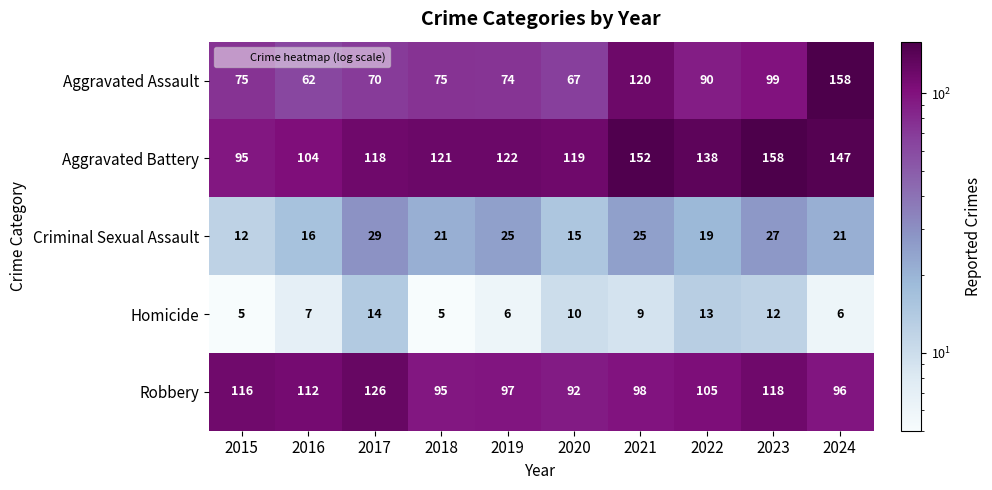

What is the difference between the second highest and second lowest values in the Homicide series?

8